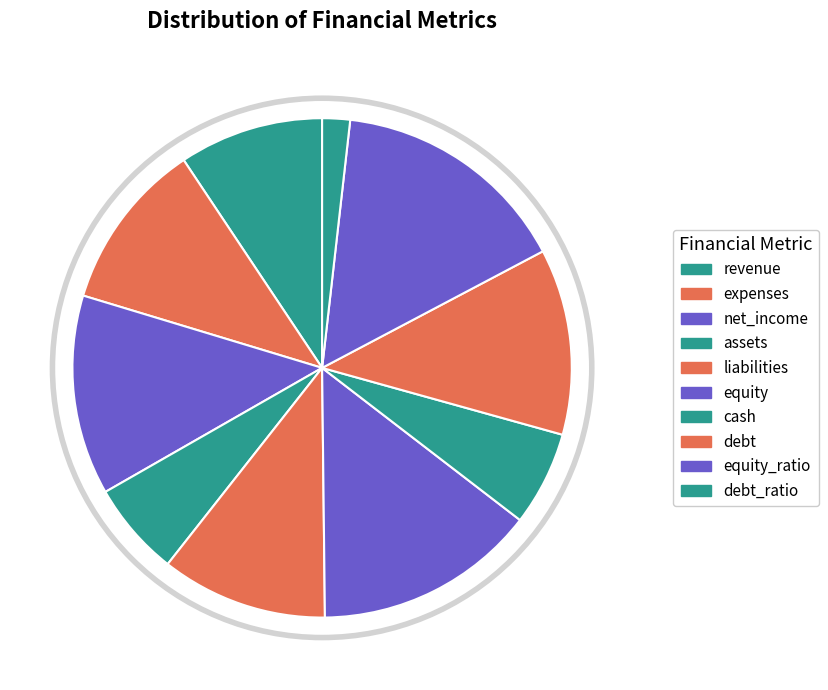

The revenue slice represents 9% of the pie. True or false?

True